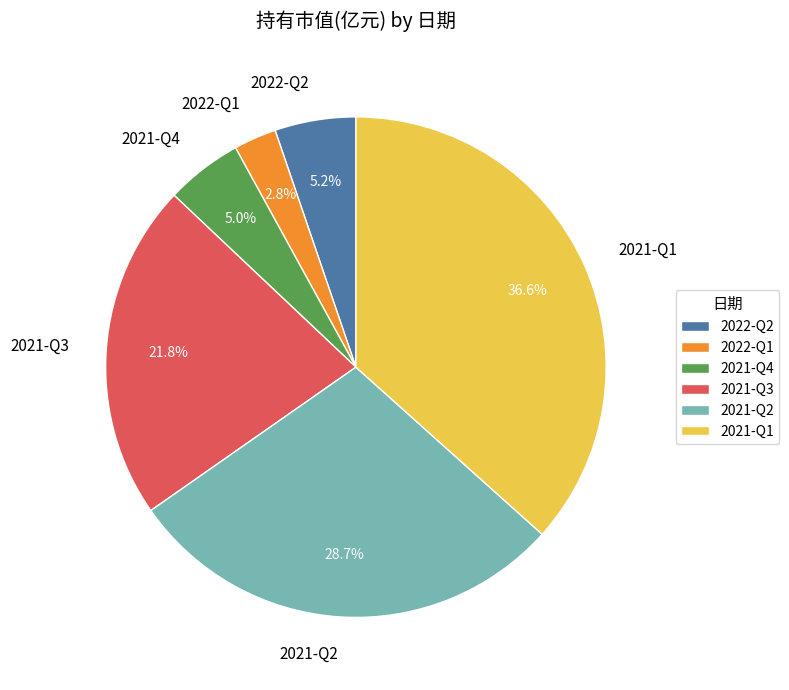

Is 2021-Q3 the majority of the pie?

No